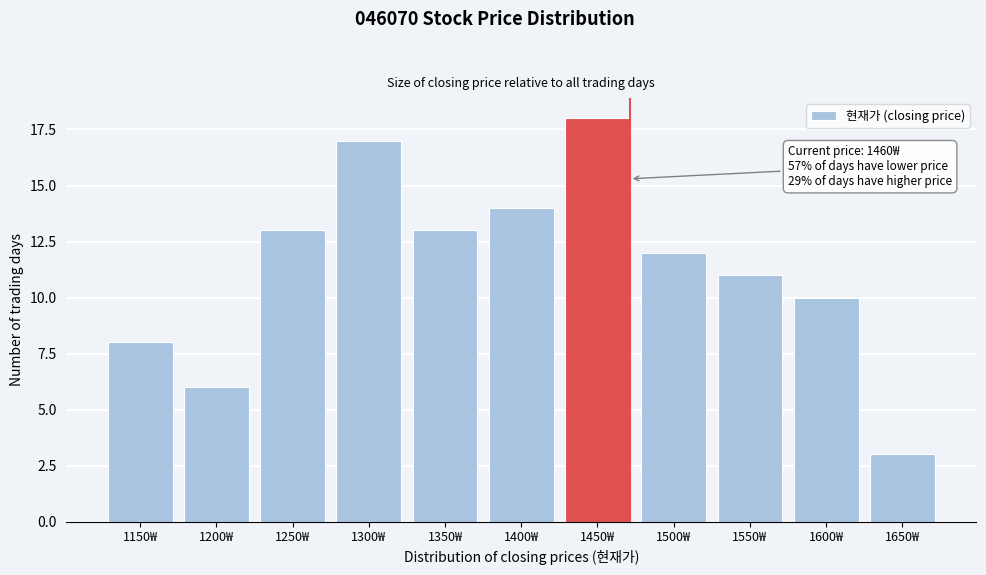

Reading left to right, transcribe all the data shown in this chart.

8	6	13	17	13	14	18	12	11	10	3